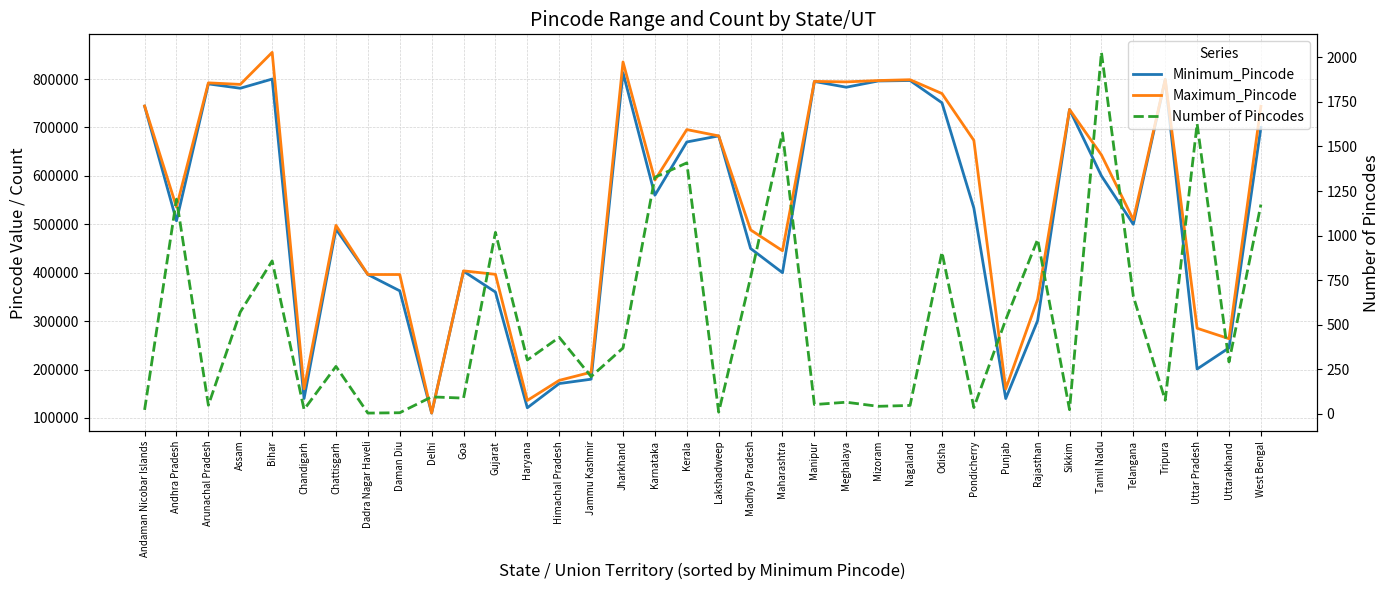

Reading left to right, what are all the values shown in this chart?

Minimum_Pincode: Andaman Nicobar Islands=744101	Andhra Pradesh=507130	Arunachal Pradesh=790001	Assam=781001	Bihar=800001	Chandigarh=140119	Chattisgarh=490001	Dadra Nagar Haveli=396193	Daman Diu=362520	Delhi=110001	Goa=403001	Gujarat=360001	Haryana=121001	Himachal Pradesh=171001	Jammu Kashmir=180001	Jharkhand=813208	Karnataka=560001	Kerala=670001	Lakshadweep=682551	Madhya Pradesh=450001	Maharashtra=400001	Manipur=795001	Meghalaya=783123	Mizoram=796001	Nagaland=797001	Odisha=751001	Pondicherry=533464	Punjab=140001	Rajasthan=301001	Sikkim=737101	Tamil Nadu=600001	Telangana=500001	Tripura=799001	Uttar Pradesh=201001	Uttarakhand=244712	West Bengal=700001
Maximum_Pincode: Andaman Nicobar Islands=744304	Andhra Pradesh=535594	Arunachal Pradesh=792131	Assam=788931	Bihar=855117	Chandigarh=160102	Chattisgarh=497778	Dadra Nagar Haveli=396240	Daman Diu=396220	Delhi=110097	Goa=403806	Gujarat=396590	Haryana=136156	Himachal Pradesh=177601	Jammu Kashmir=194404	Jharkhand=835325	Karnataka=591346	Kerala=695615	Lakshadweep=682559	Madhya Pradesh=488448	Maharashtra=445402	Manipur=795159	Meghalaya=794115	Mizoram=796901	Nagaland=798627	Odisha=770076	Pondicherry=673310	Punjab=160104	Rajasthan=345034	Sikkim=737139	Tamil Nadu=643253	Telangana=509412	Tripura=799290	Uttar Pradesh=285223	Uttarakhand=263680	West Bengal=743711
Number of Pincodes: Andaman Nicobar Islands=22	Andhra Pradesh=1204	Arunachal Pradesh=48	Assam=571	Bihar=858	Chandigarh=24	Chattisgarh=266	Dadra Nagar Haveli=4	Daman Diu=6	Delhi=95	Goa=88	Gujarat=1018	Haryana=302	Himachal Pradesh=429	Jammu Kashmir=209	Jharkhand=369	Karnataka=1327	Kerala=1408	Lakshadweep=9	Madhya Pradesh=765	Maharashtra=1576	Manipur=52	Meghalaya=65	Mizoram=42	Nagaland=47	Odisha=907	Pondicherry=35	Punjab=528	Rajasthan=979	Sikkim=23	Tamil Nadu=2028	Telangana=659	Tripura=76	Uttar Pradesh=1628	Uttarakhand=291	West Bengal=1174